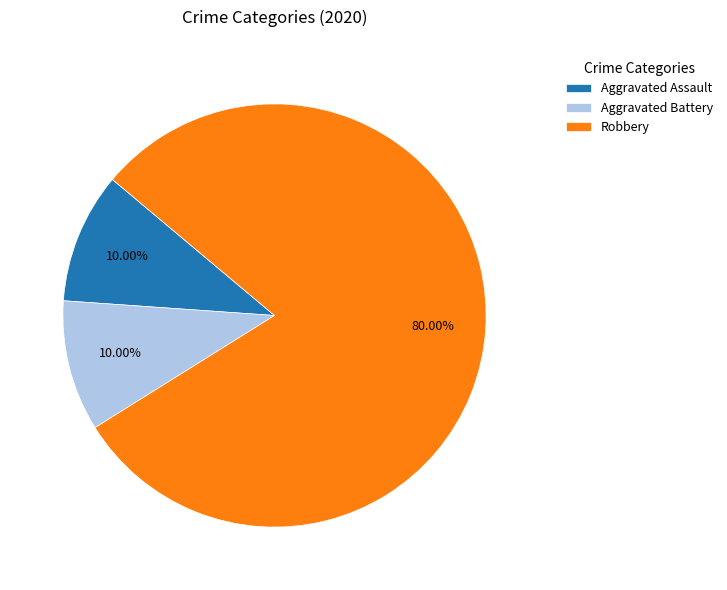

Is there a majority slice in this chart?

Yes